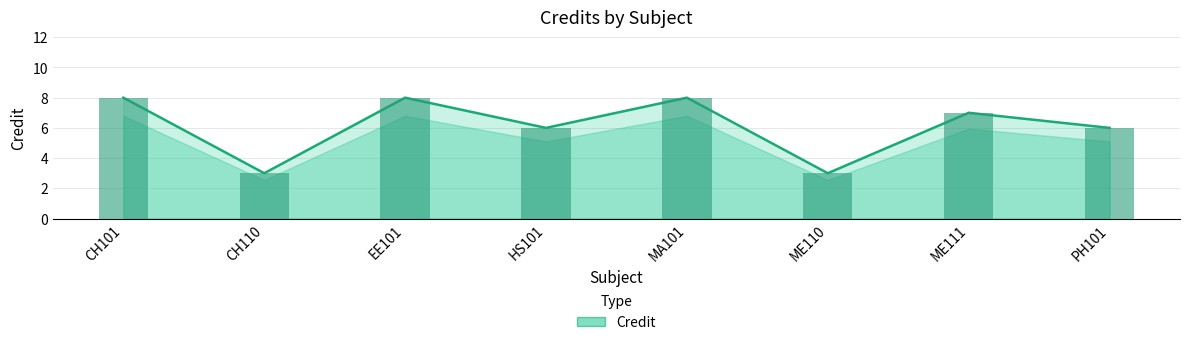

What is the difference between the maximum and minimum values?

5